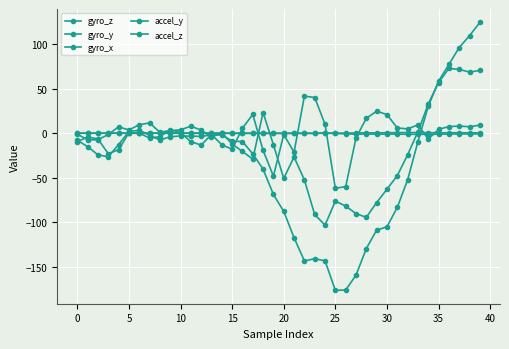

How many data points in gyro_z are above -9?

18